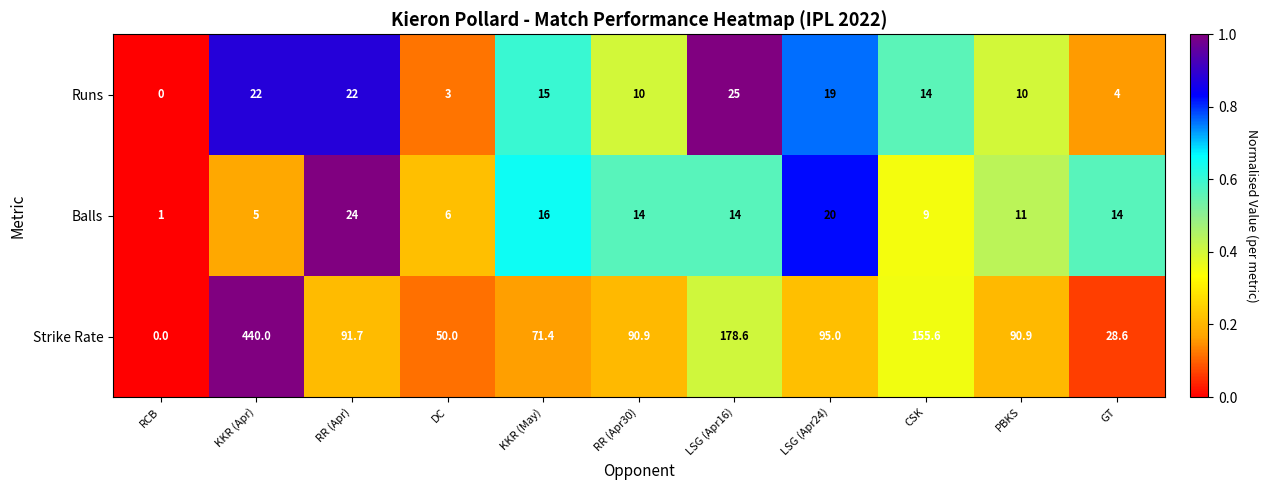

What is the difference between the highest and lowest values at RR (Apr)?

69.7